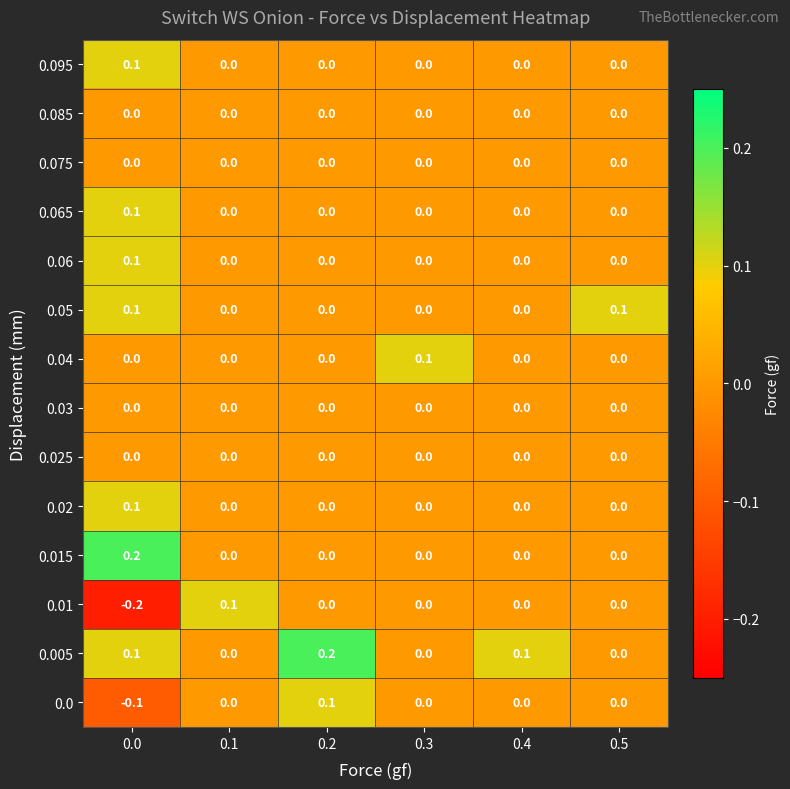

Between 0.2 and 0.3, which series saw the biggest shift?

0.005